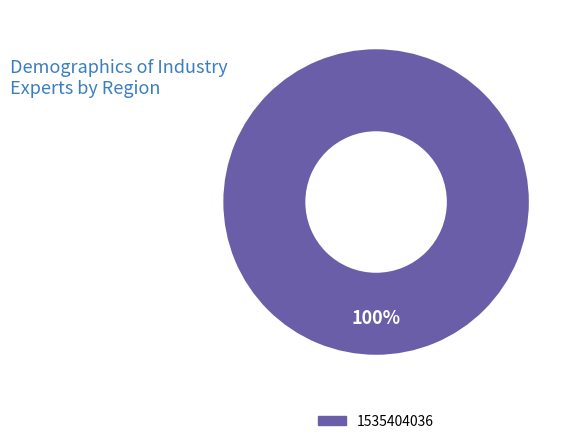

Does 1535404036 represent more than half of the total?

Yes